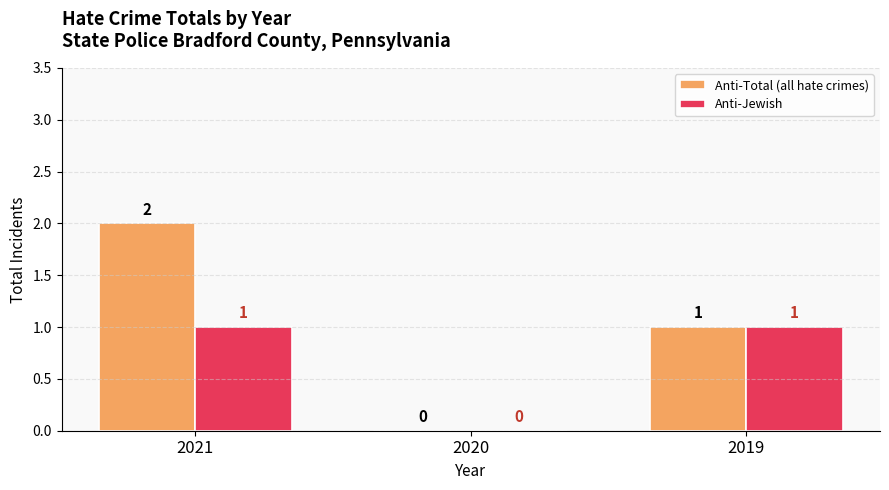

At which category is the sum across all series the highest?

2021